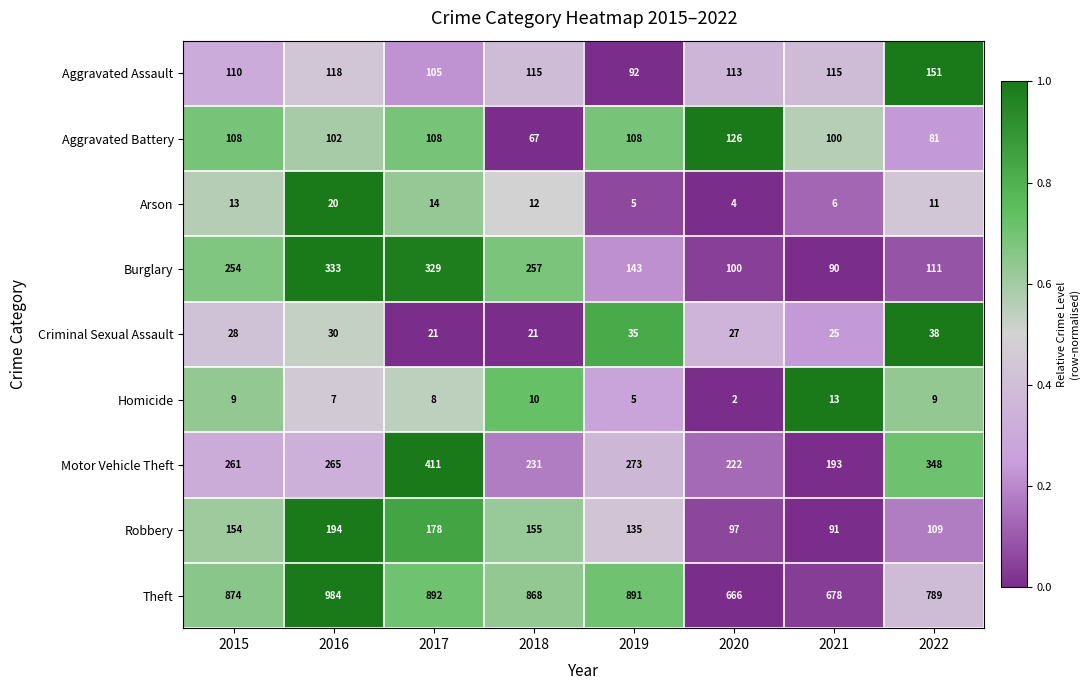

Which series changed the most between 2020 and 2021?

Motor Vehicle Theft